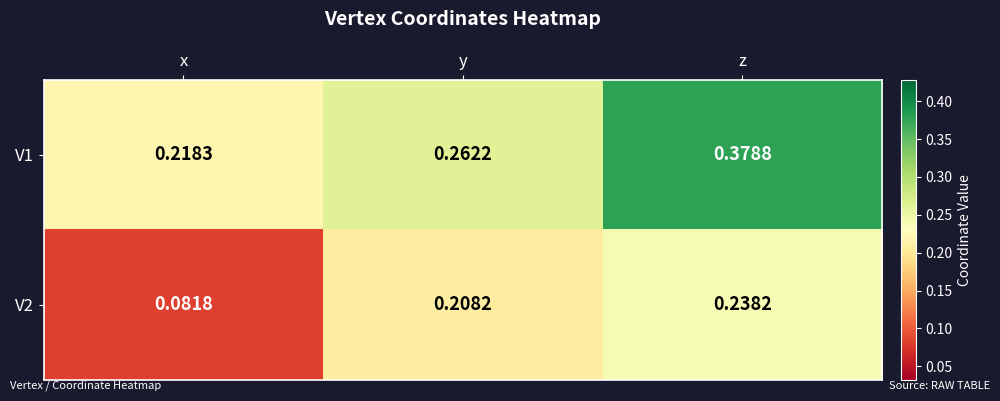

At which category does the chart reach its peak across all series?

z